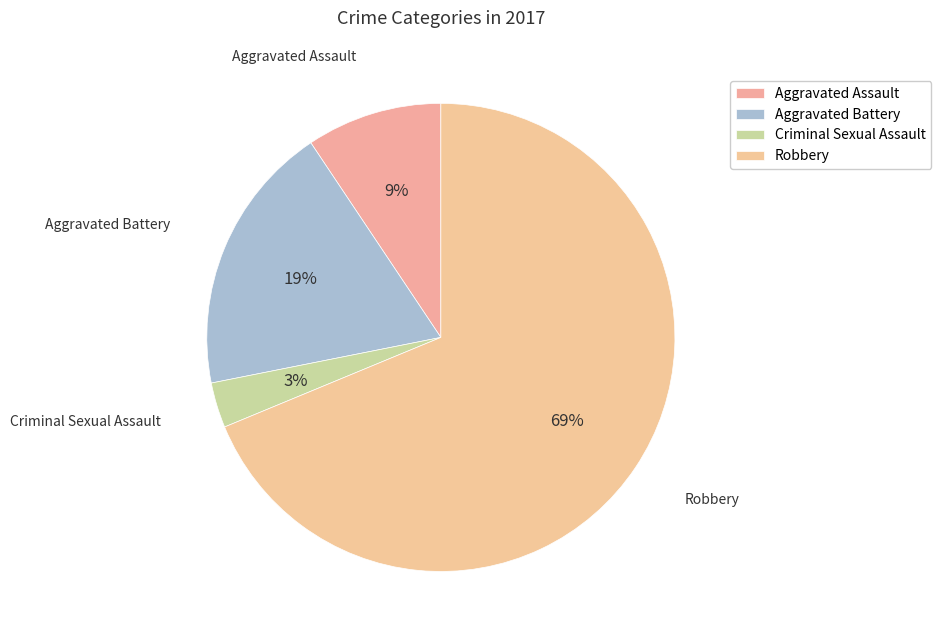

Which slice represents more than half of the pie?

Robbery